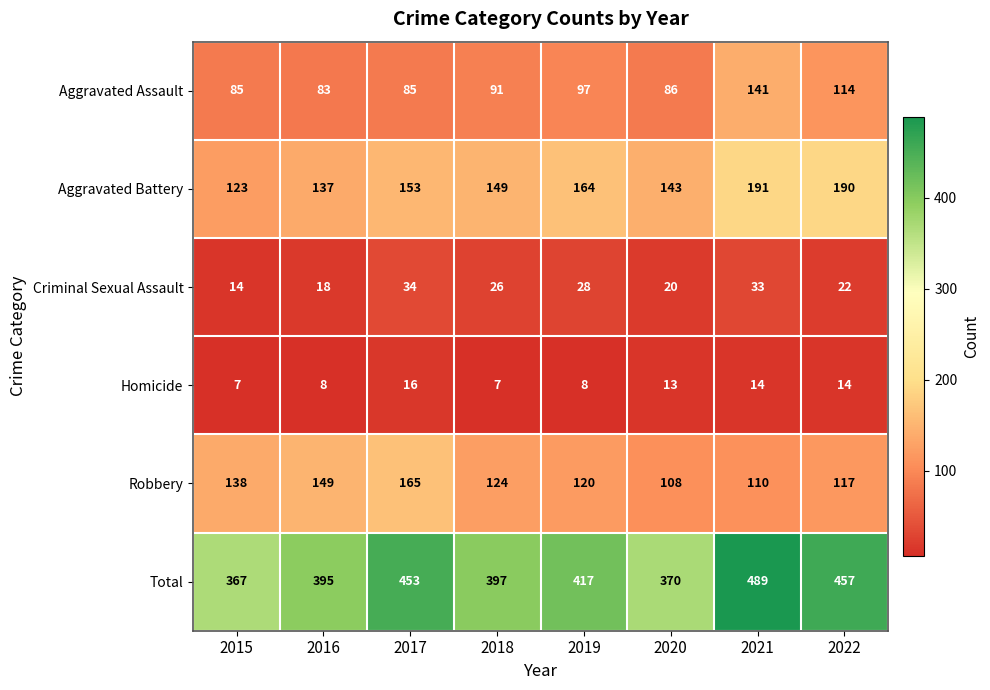

True or false: Aggravated Battery has a value of 260 at 2021.

False